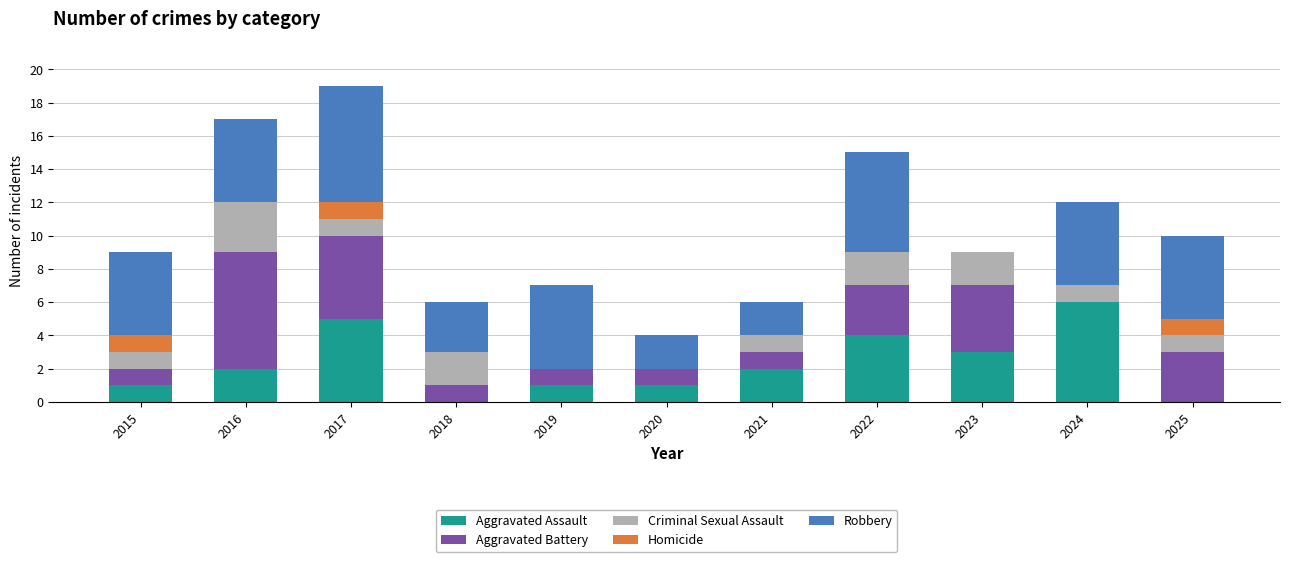

What is the total value across all series at 2024?

12